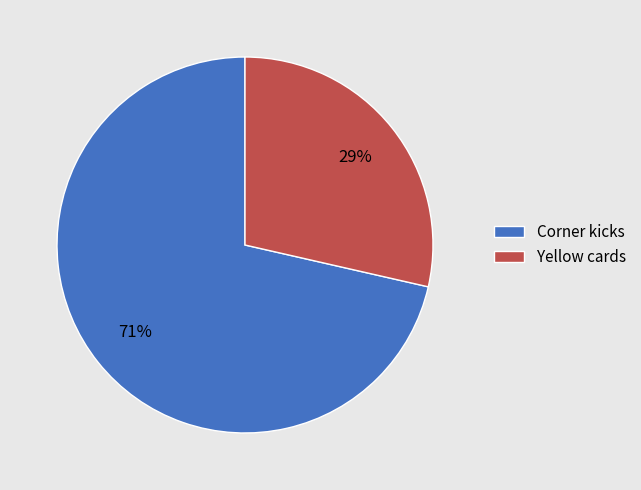

Approximately how many times larger is the value at Yellow cards compared to Corner kicks?

0.4